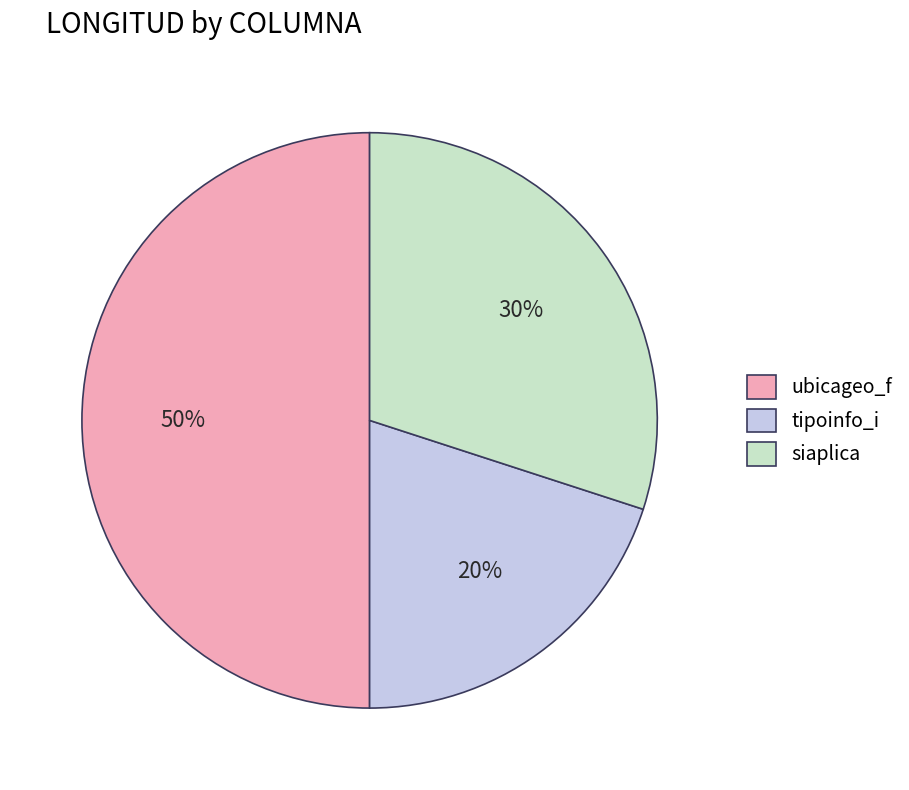

True or false: ubicageo_f accounts for 43% of the total.

False